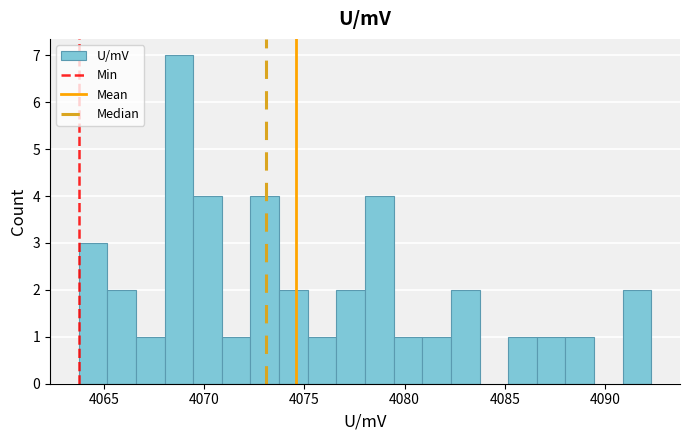

Around what value on the x-axis is the tallest bar? Give the approximate position of its centre, as read against the axis.

4068.5